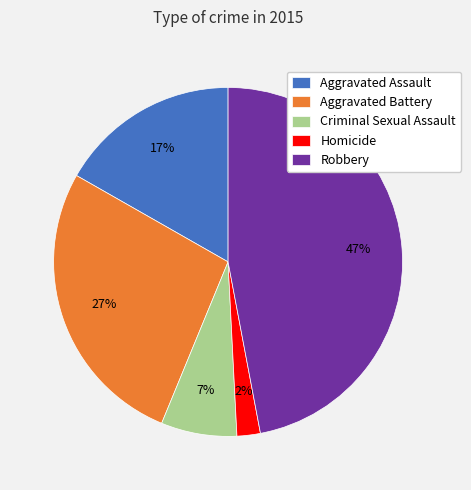

The Aggravated Battery slice represents 36% of the pie. True or false?

False